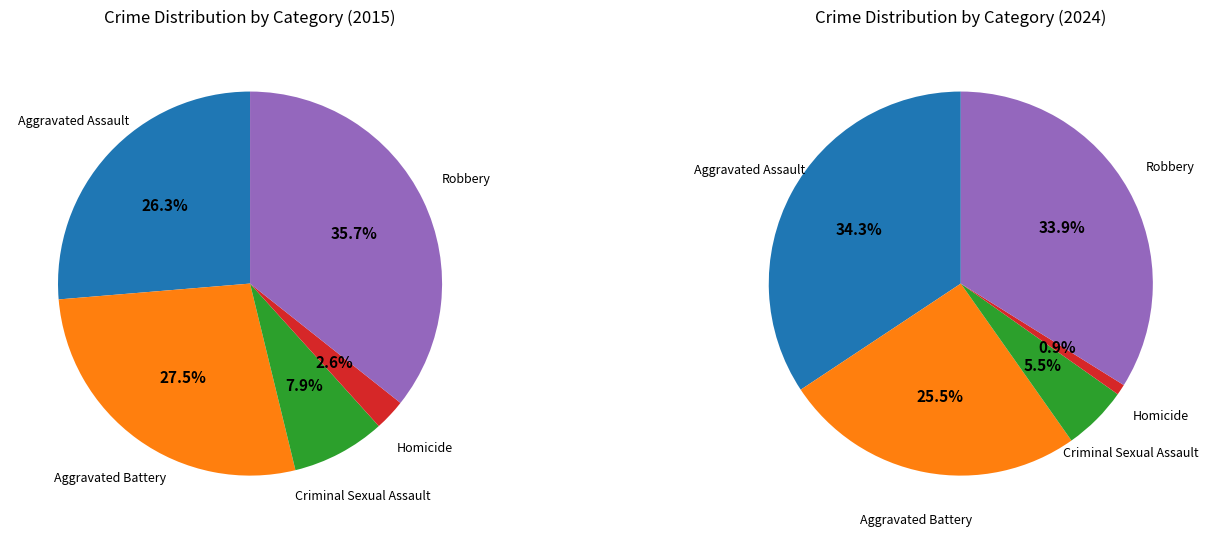

True or false: Aggravated Assault accounts for 34% of the total.

False